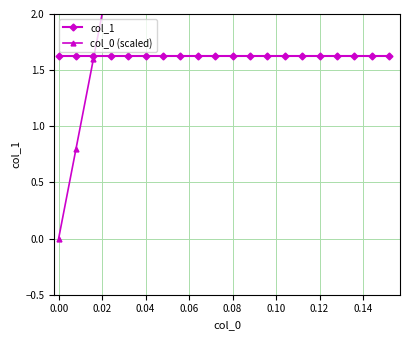

True or false: col_1 has a value of 0.6 at 0.00.

False